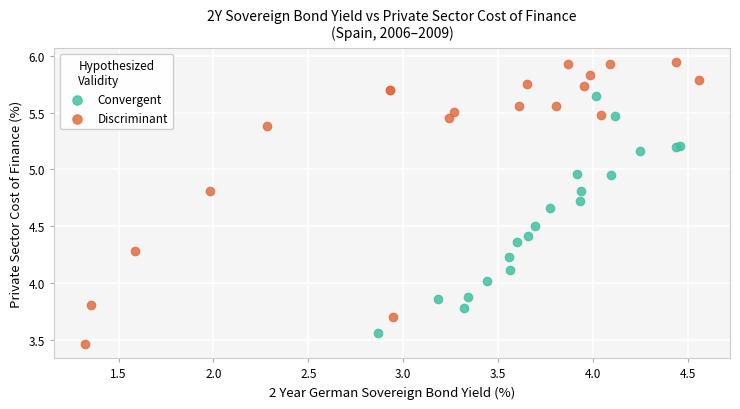

Which series reaches the maximum Y coordinate?

Discriminant